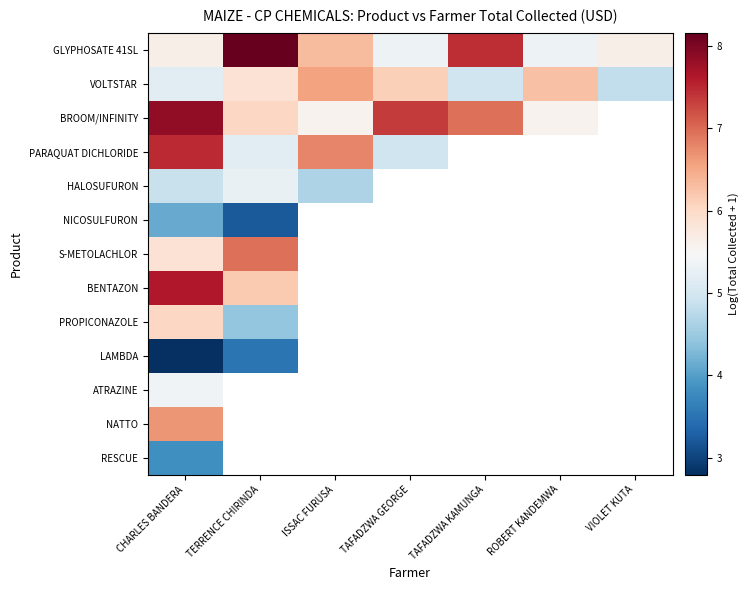

True or false: VOLTSTAR has a value of 6.3 at ROBERT KANDEMWA.

True